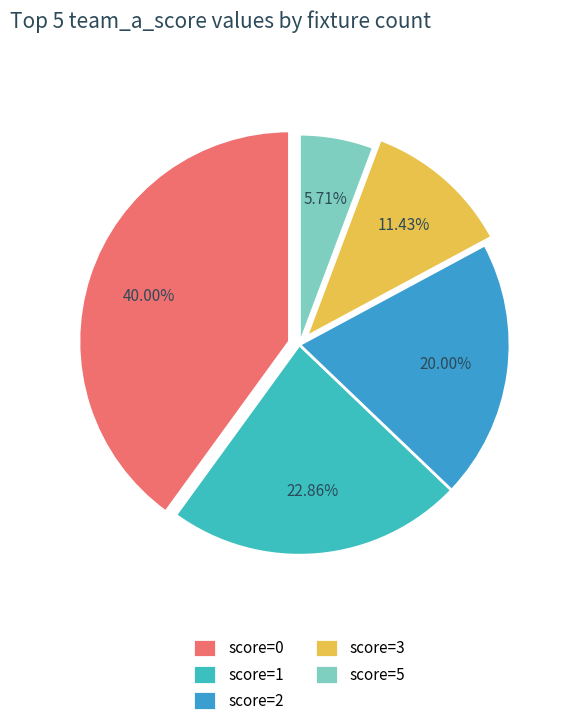

How many slices are in this pie chart?

5